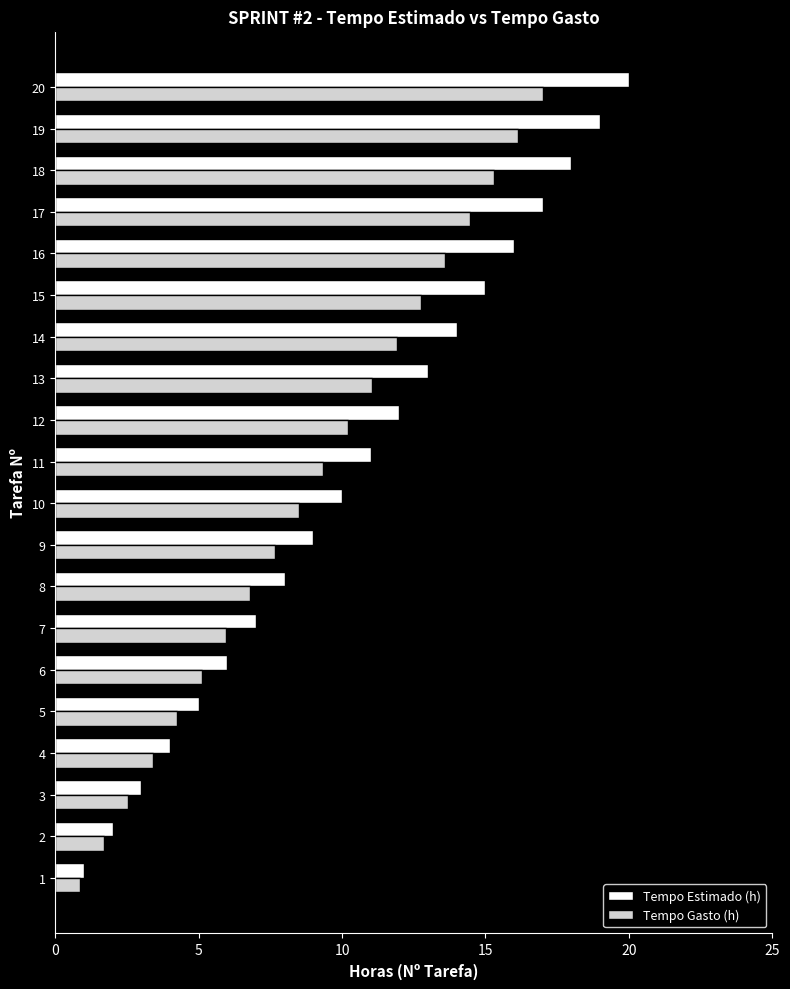

Rank the series at 19 from lowest to highest value.

Tempo Gasto (h), Tempo Estimado (h)